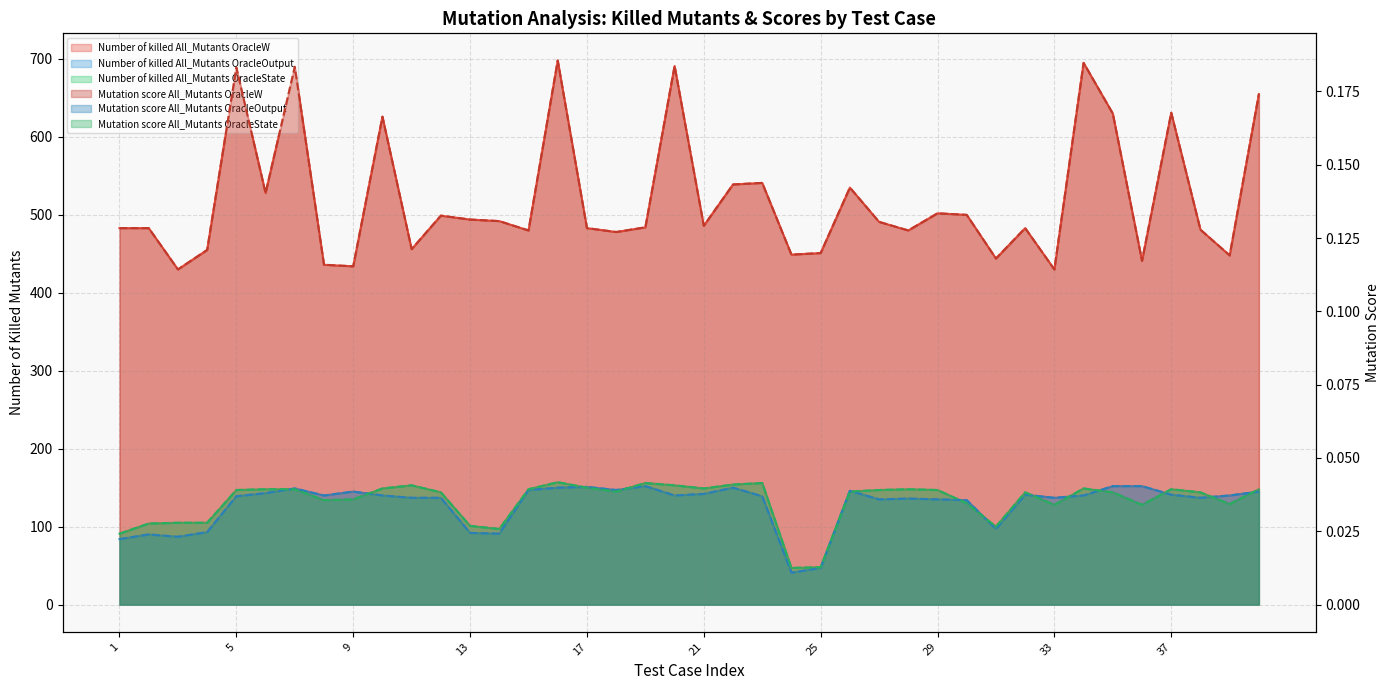

Does the chart have visible grid lines?

Yes